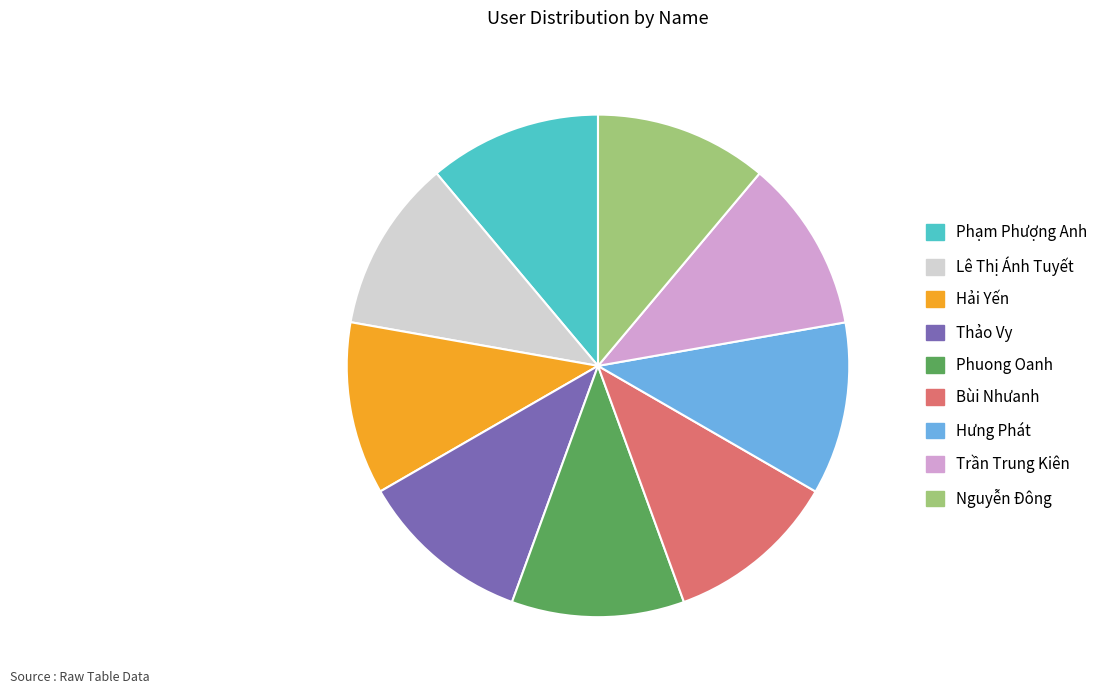

How many segments does this pie chart have?

9